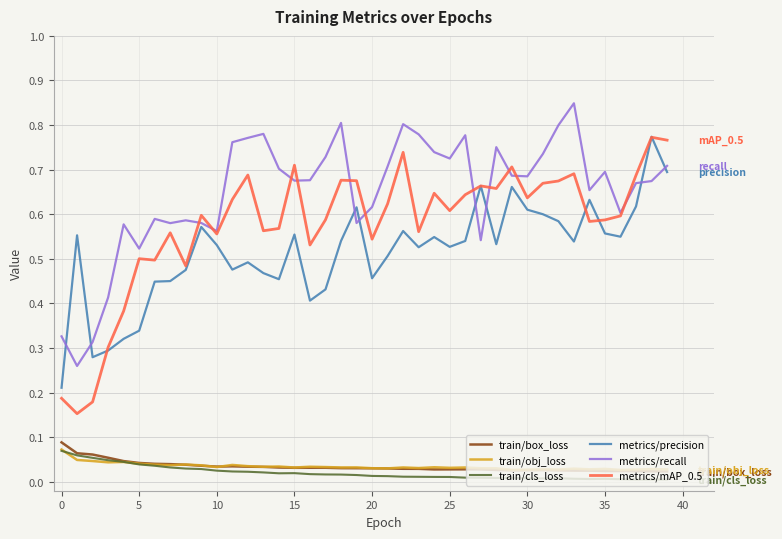

True or false: metrics/mAP_0.5 and train/cls_loss cross at least once.

False